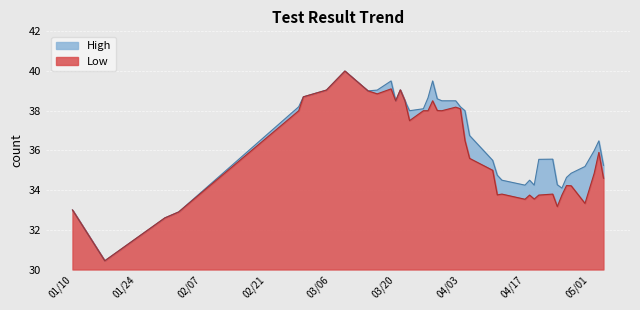

What is the difference between the maximum and minimum values in the Low series?

9.6